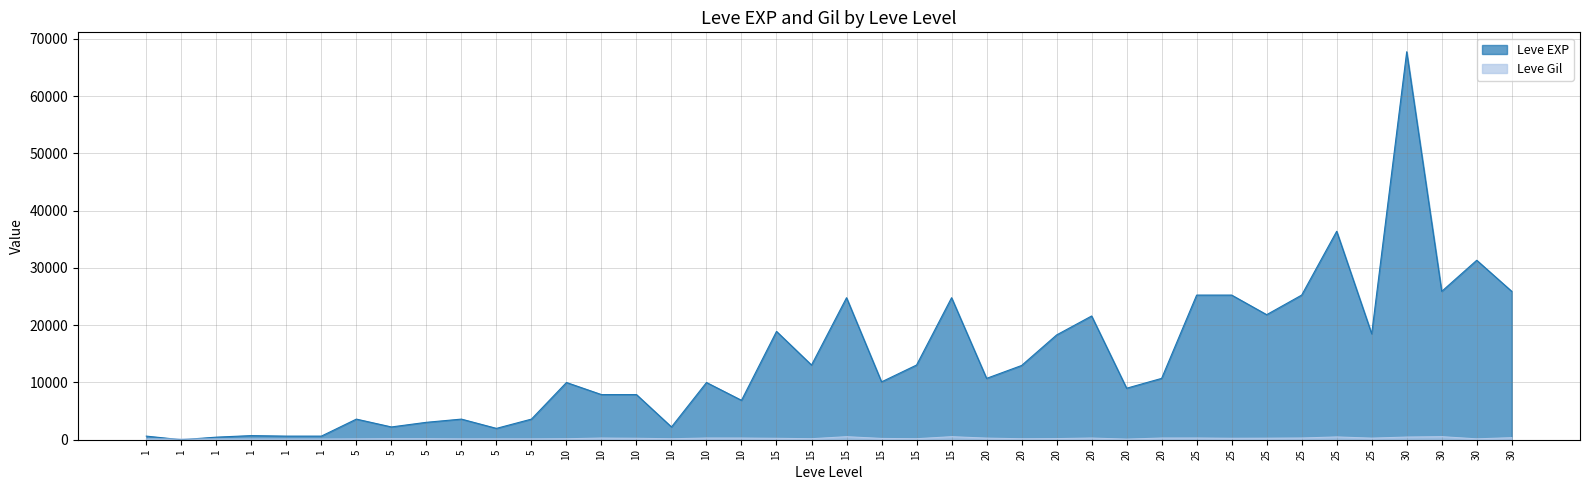

The Leve EXP series shows 1980 at 5. True or false?

True